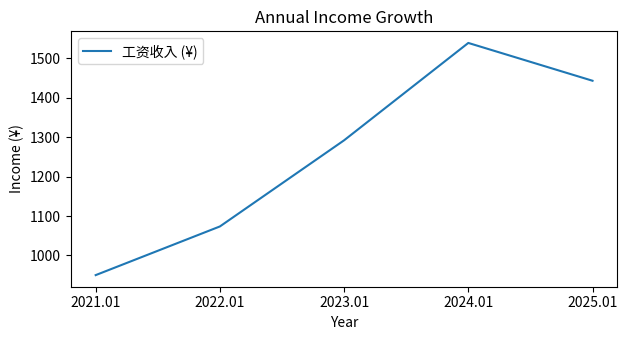

Does the chart have visible grid lines?

No